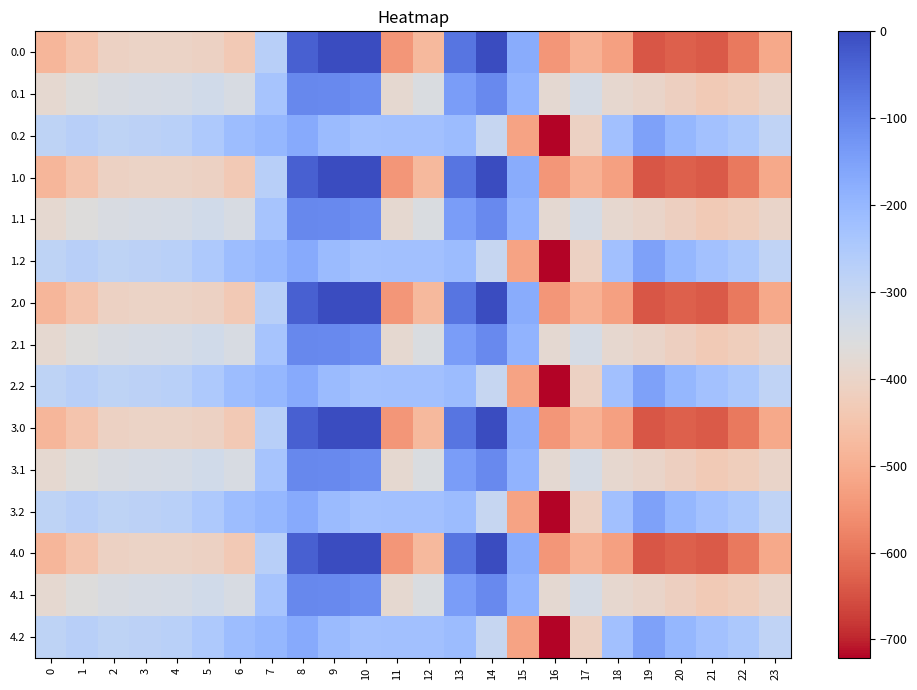

Reading left to right, list all the values displayed in this chart.

0.0: 0=-482.0	1=-449.5	2=-410.3	3=-404.4	4=-404.9	5=-410.8	6=-435.0	7=-270.7	8=-35.0	9=0.0	10=0.0	11=-544.3	12=-477.2	13=-70.2	14=-0.3	15=-172.8	16=-545.4	17=-493.8	18=-529.6	19=-644.5	20=-629.9	21=-638.4	22=-592.3	23=-511.3
0.1: 0=-384.6	1=-361.1	2=-347.9	3=-342.7	4=-339.6	5=-329.5	6=-345.2	7=-234.9	8=-102.3	9=-104.8	10=-114.0	11=-384.7	12=-350.8	13=-141.2	14=-105.5	15=-190.4	16=-380.5	17=-340.1	18=-388.5	19=-399.7	20=-414.5	21=-432.4	22=-419.9	23=-399.4
0.2: 0=-287.1	1=-272.7	2=-285.5	3=-281.0	4=-274.4	5=-248.1	6=-216.4	7=-199.0	8=-169.5	9=-209.6	10=-228.0	11=-225.2	12=-224.3	13=-212.2	14=-301.9	15=-522.2	16=-721.2	17=-409.5	18=-223.1	19=-151.1	20=-199.2	21=-226.4	22=-247.4	23=-287.5
1.0: 0=-482.0	1=-449.5	2=-410.3	3=-404.4	4=-404.9	5=-410.8	6=-435.0	7=-270.7	8=-35.0	9=0.0	10=0.0	11=-544.3	12=-477.2	13=-70.2	14=-0.3	15=-172.8	16=-545.4	17=-493.8	18=-529.6	19=-644.5	20=-629.9	21=-638.4	22=-592.3	23=-511.3
1.1: 0=-384.6	1=-361.1	2=-347.9	3=-342.7	4=-339.6	5=-329.5	6=-345.2	7=-234.9	8=-102.3	9=-104.8	10=-114.0	11=-384.7	12=-350.8	13=-141.2	14=-105.5	15=-190.4	16=-380.5	17=-340.1	18=-388.5	19=-399.7	20=-414.5	21=-432.4	22=-419.9	23=-399.4
1.2: 0=-287.1	1=-272.7	2=-285.5	3=-281.0	4=-274.4	5=-248.1	6=-216.4	7=-199.0	8=-169.5	9=-209.6	10=-228.0	11=-225.2	12=-224.3	13=-212.2	14=-301.9	15=-522.2	16=-721.2	17=-409.5	18=-223.1	19=-151.1	20=-199.2	21=-226.4	22=-247.4	23=-287.5
2.0: 0=-482.0	1=-449.5	2=-410.3	3=-404.4	4=-404.9	5=-410.8	6=-435.0	7=-270.7	8=-35.0	9=0.0	10=0.0	11=-544.3	12=-477.2	13=-70.2	14=-0.3	15=-172.8	16=-545.4	17=-493.8	18=-529.6	19=-644.5	20=-629.9	21=-638.4	22=-592.3	23=-511.3
2.1: 0=-384.6	1=-361.1	2=-347.9	3=-342.7	4=-339.6	5=-329.5	6=-345.2	7=-234.9	8=-102.3	9=-104.8	10=-114.0	11=-384.7	12=-350.8	13=-141.2	14=-105.5	15=-190.4	16=-380.5	17=-340.1	18=-388.5	19=-399.7	20=-414.5	21=-432.4	22=-419.9	23=-399.4
2.2: 0=-287.1	1=-272.7	2=-285.5	3=-281.0	4=-274.4	5=-248.1	6=-216.4	7=-199.0	8=-169.5	9=-209.6	10=-228.0	11=-225.2	12=-224.3	13=-212.2	14=-301.9	15=-522.2	16=-721.2	17=-409.5	18=-223.1	19=-151.1	20=-199.2	21=-226.4	22=-247.4	23=-287.5
3.0: 0=-482.0	1=-449.5	2=-410.3	3=-404.4	4=-404.9	5=-410.8	6=-435.0	7=-270.7	8=-35.0	9=0.0	10=0.0	11=-544.3	12=-477.2	13=-70.2	14=-0.3	15=-172.8	16=-545.4	17=-493.8	18=-529.6	19=-644.5	20=-629.9	21=-638.4	22=-592.3	23=-511.3
3.1: 0=-384.6	1=-361.1	2=-347.9	3=-342.7	4=-339.6	5=-329.5	6=-345.2	7=-234.9	8=-102.3	9=-104.8	10=-114.0	11=-384.7	12=-350.8	13=-141.2	14=-105.5	15=-190.4	16=-380.5	17=-340.1	18=-388.5	19=-399.7	20=-414.5	21=-432.4	22=-419.9	23=-399.4
3.2: 0=-287.1	1=-272.7	2=-285.5	3=-281.0	4=-274.4	5=-248.1	6=-216.4	7=-199.0	8=-169.5	9=-209.6	10=-228.0	11=-225.2	12=-224.3	13=-212.2	14=-301.9	15=-522.2	16=-721.2	17=-409.5	18=-223.1	19=-151.1	20=-199.2	21=-226.4	22=-247.4	23=-287.5
4.0: 0=-482.0	1=-449.5	2=-410.3	3=-404.4	4=-404.9	5=-410.8	6=-435.0	7=-270.7	8=-35.0	9=0.0	10=0.0	11=-544.3	12=-477.2	13=-70.2	14=-0.3	15=-172.8	16=-545.4	17=-493.8	18=-529.6	19=-644.5	20=-629.9	21=-638.4	22=-592.3	23=-511.3
4.1: 0=-384.6	1=-361.1	2=-347.9	3=-342.7	4=-339.6	5=-329.5	6=-345.2	7=-234.9	8=-102.3	9=-104.8	10=-114.0	11=-384.7	12=-350.8	13=-141.2	14=-105.5	15=-190.4	16=-380.5	17=-340.1	18=-388.5	19=-399.7	20=-414.5	21=-432.4	22=-419.9	23=-399.4
4.2: 0=-287.1	1=-272.7	2=-285.5	3=-281.0	4=-274.4	5=-248.1	6=-216.4	7=-199.0	8=-169.5	9=-209.6	10=-228.0	11=-225.2	12=-224.3	13=-212.2	14=-301.9	15=-522.2	16=-721.2	17=-409.5	18=-223.1	19=-151.1	20=-199.2	21=-226.4	22=-247.4	23=-287.5